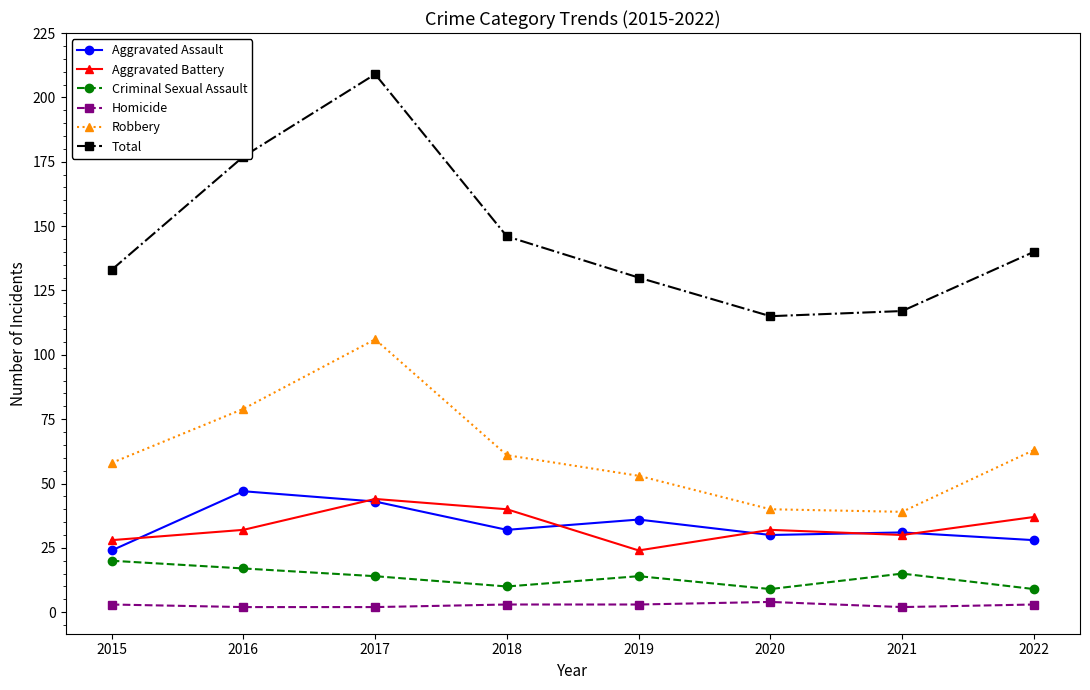

Which series has the largest range (max minus min)?

Total